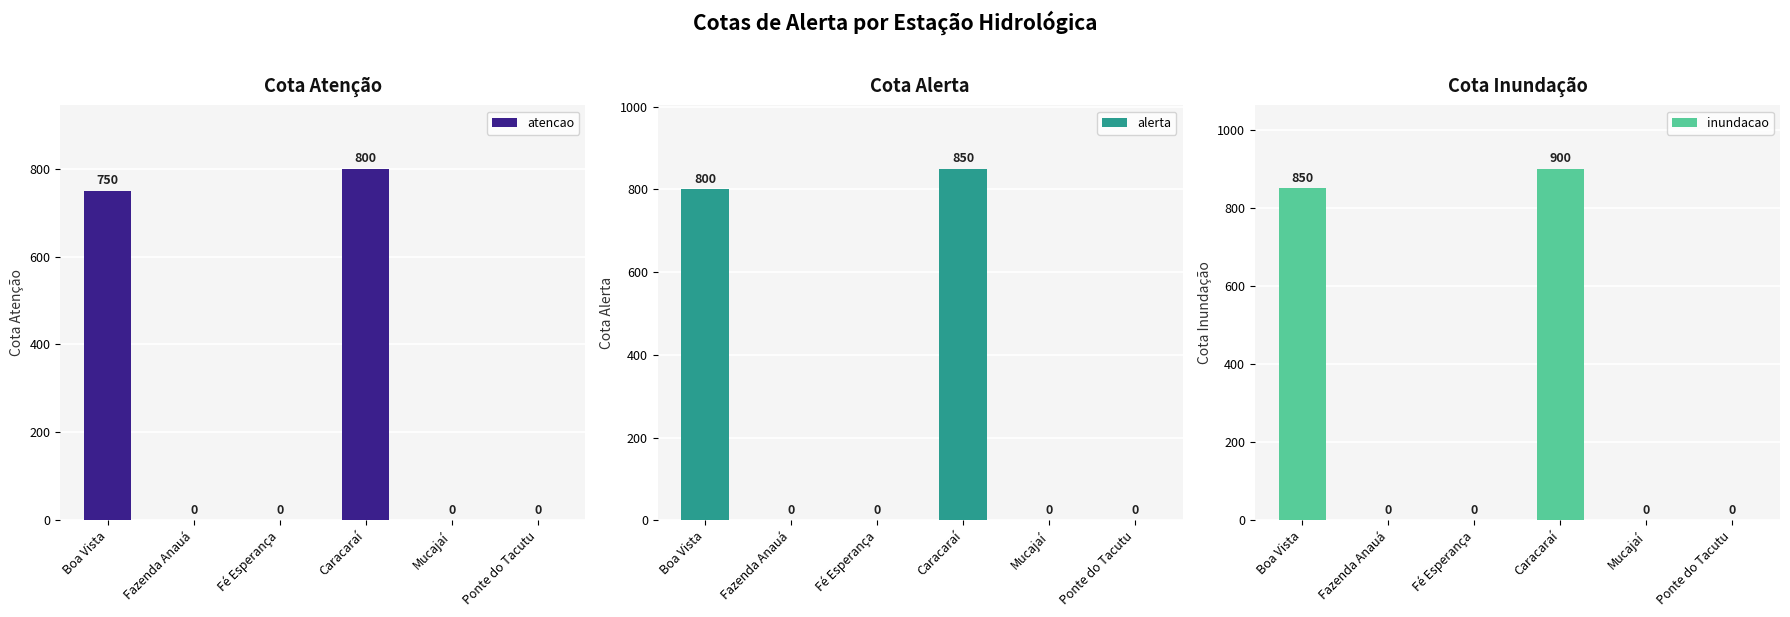

Read the atencao value at Caracaraí, to the nearest 100.

800